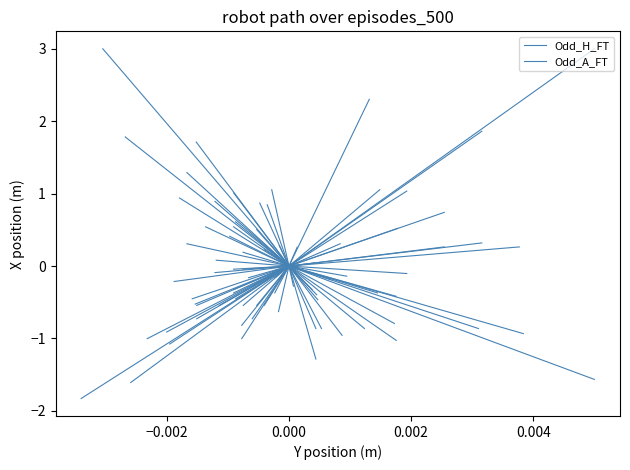

Is it true that Odd_H_FT equals -0.6 at −0.002?

False